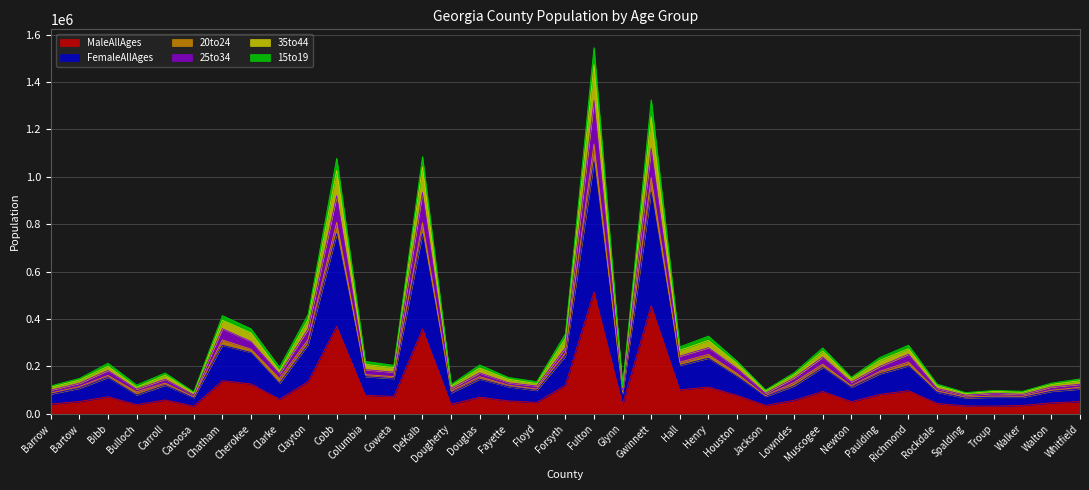

At which label is 25to34 closest to 779226?

Cobb